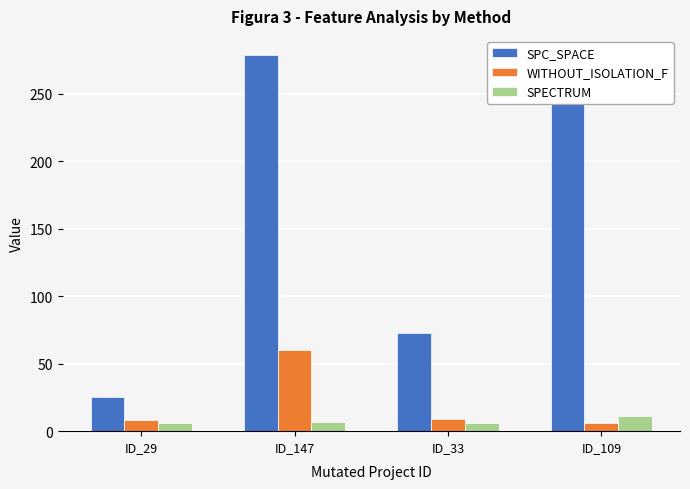

Which series changed the most between ID_33 and ID_109?

SPC_SPACE